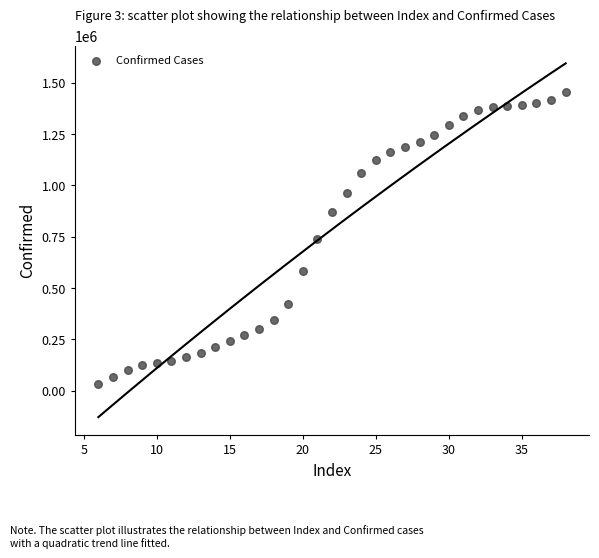

What is the range of X values (max minus min)?

32